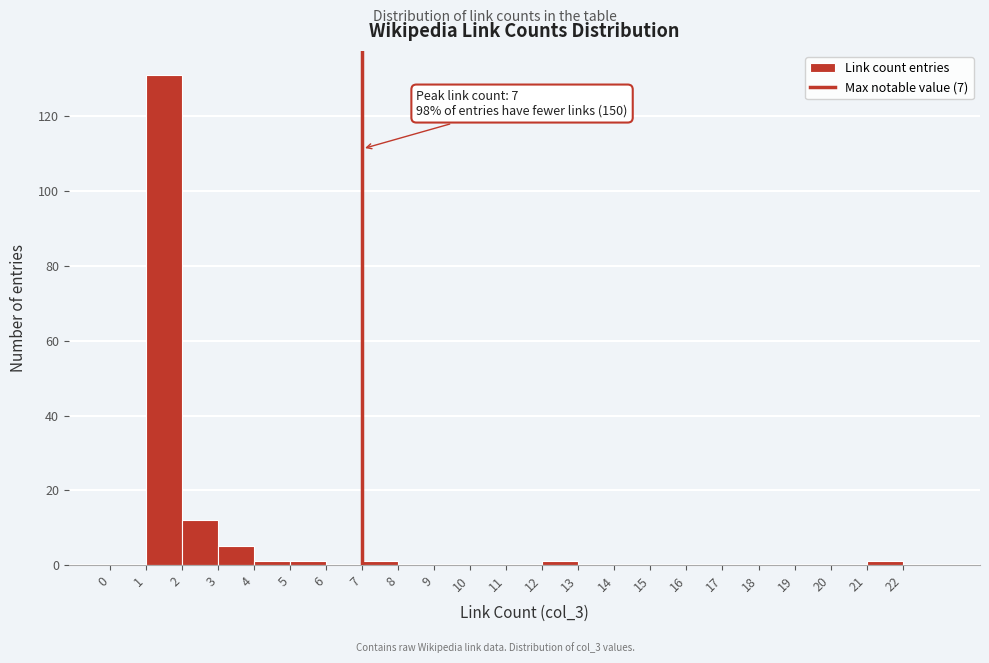

Which range on the x-axis has the tallest bar?

1 to 2